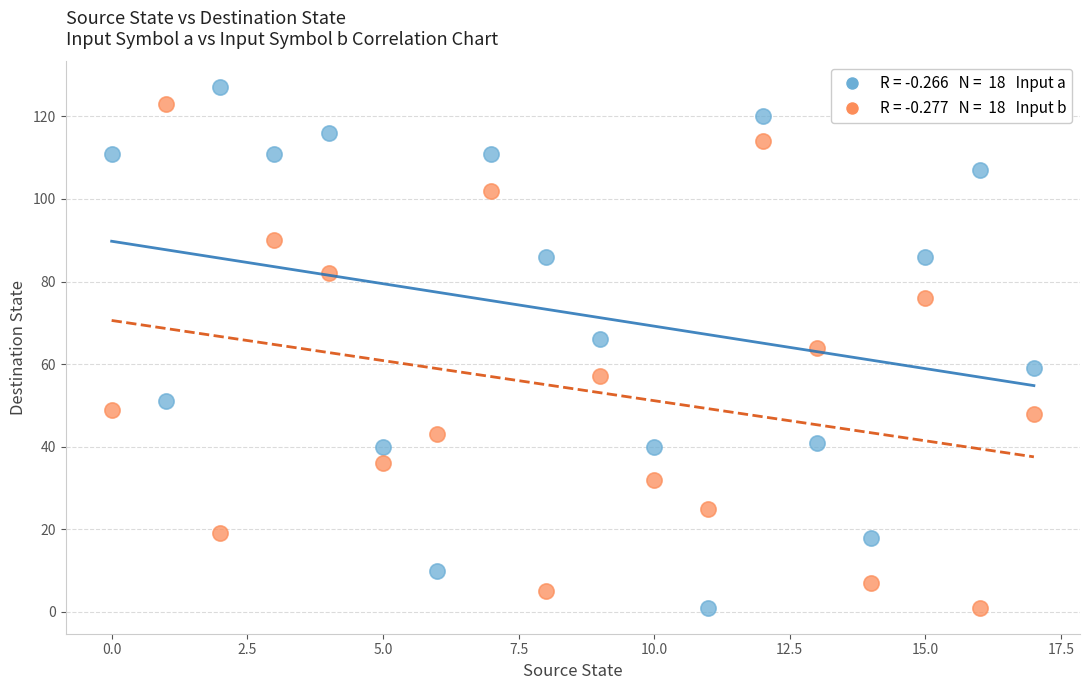

Across all data points, what is the range of Y values (max minus min)?

126